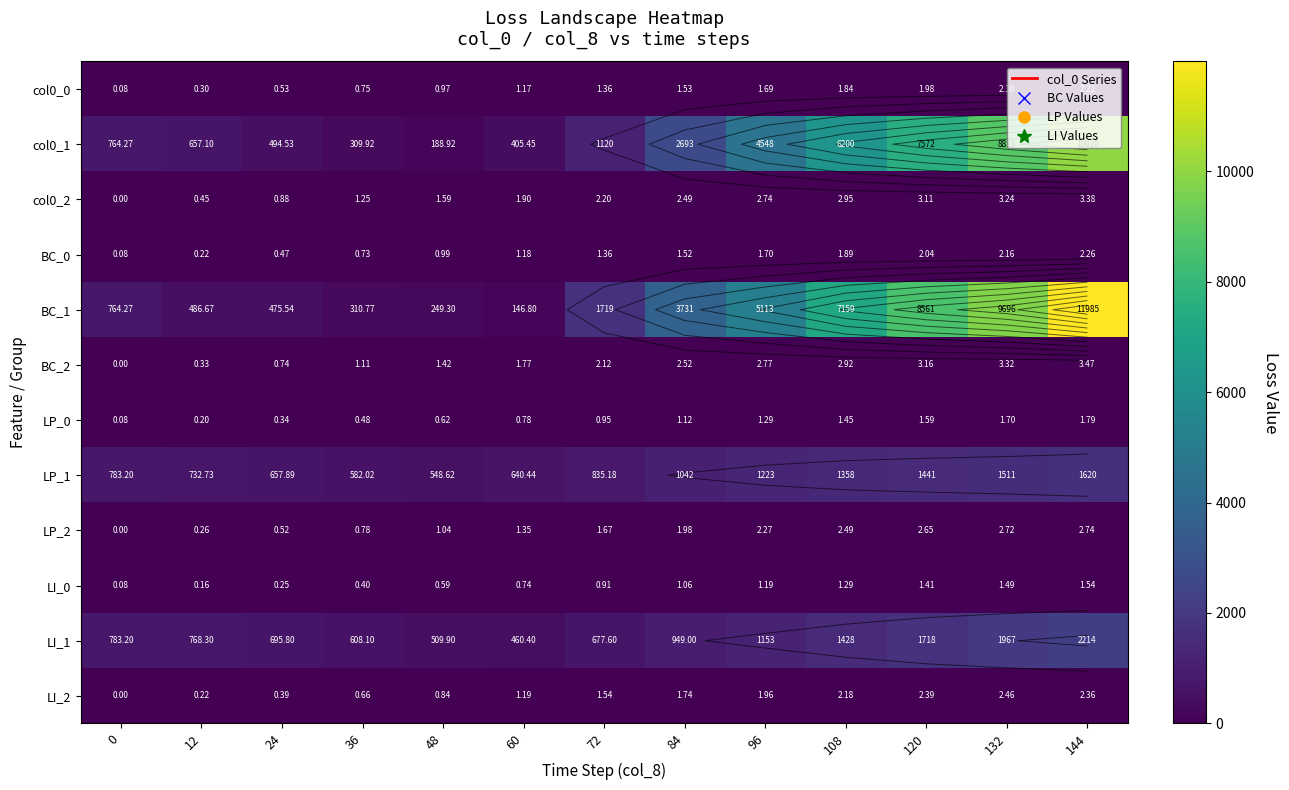

At how many categories does at least one series exceed 8769?

2